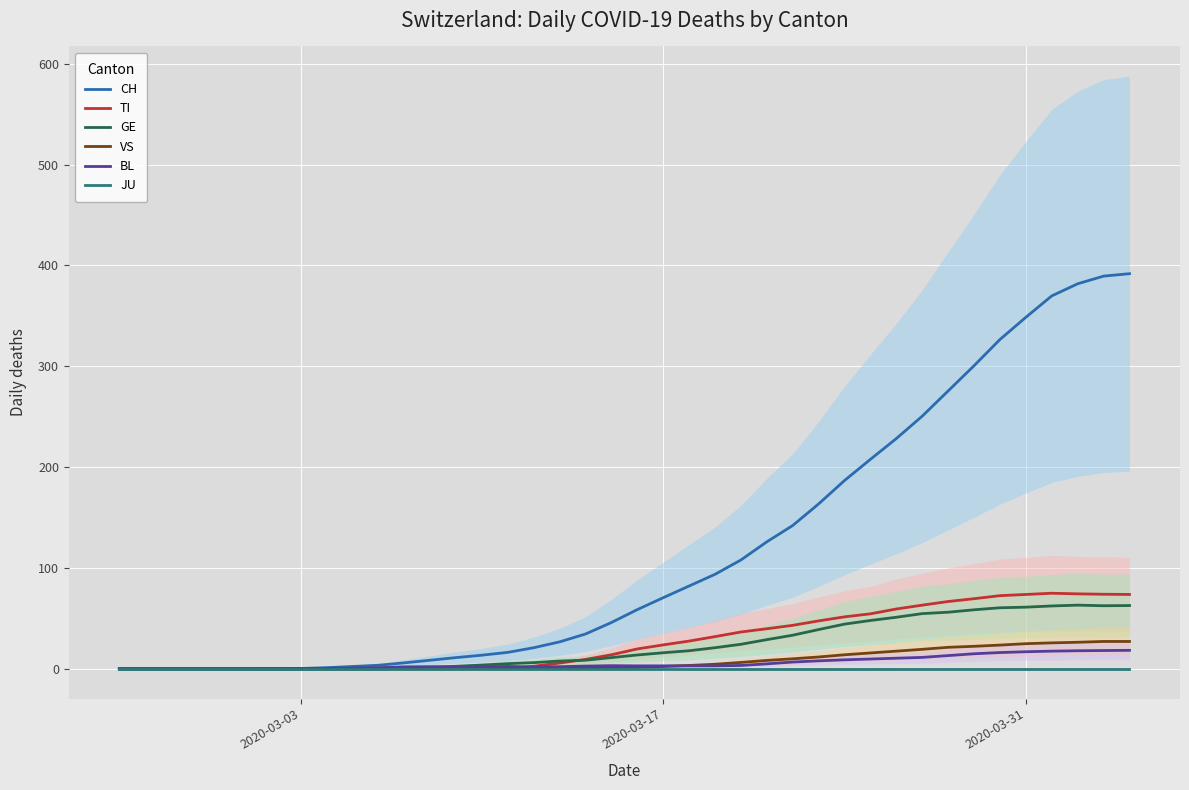

How many data points in TI are less than 19?

20